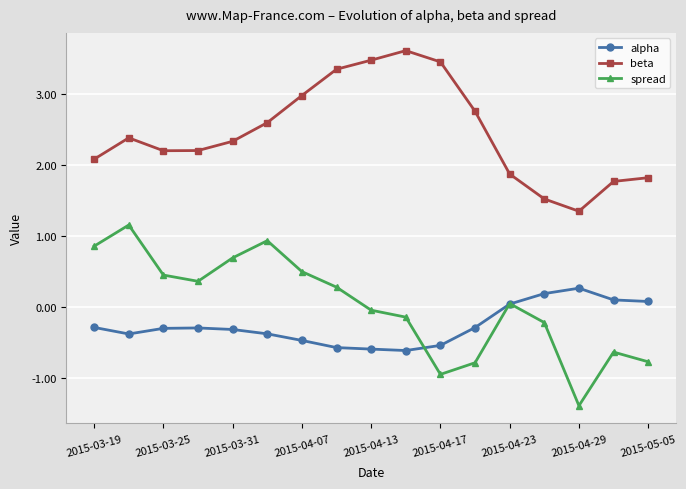

Which series has the largest total across all categories?

beta